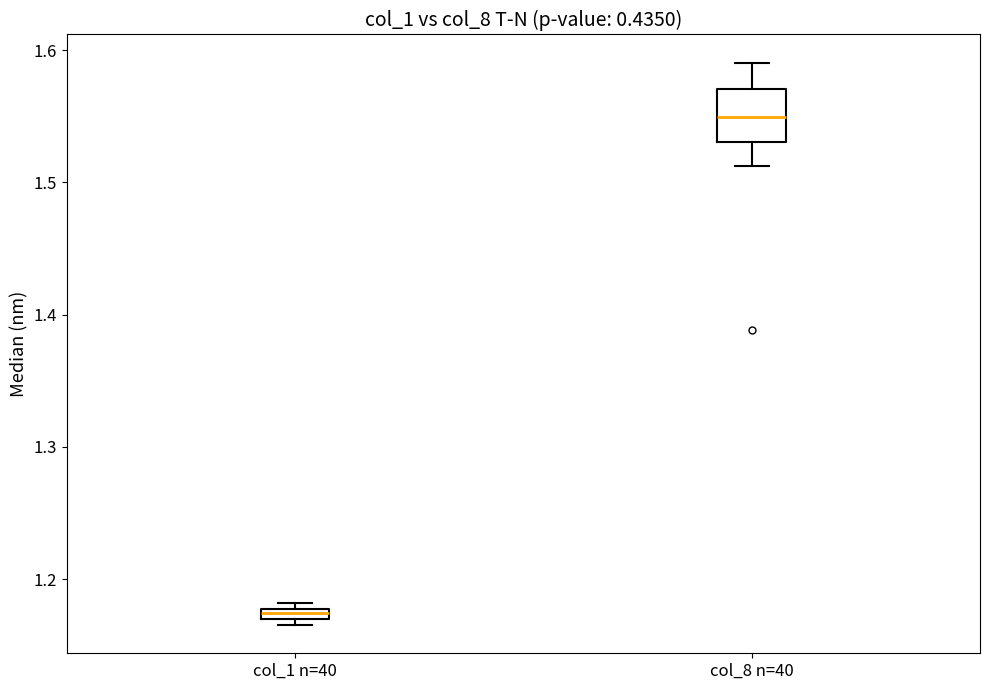

Where does the lower whisker of the box for col_8 n=40 end on the y-axis? The values are not printed on the chart, so give them approximately, as read against the axis.

1.51